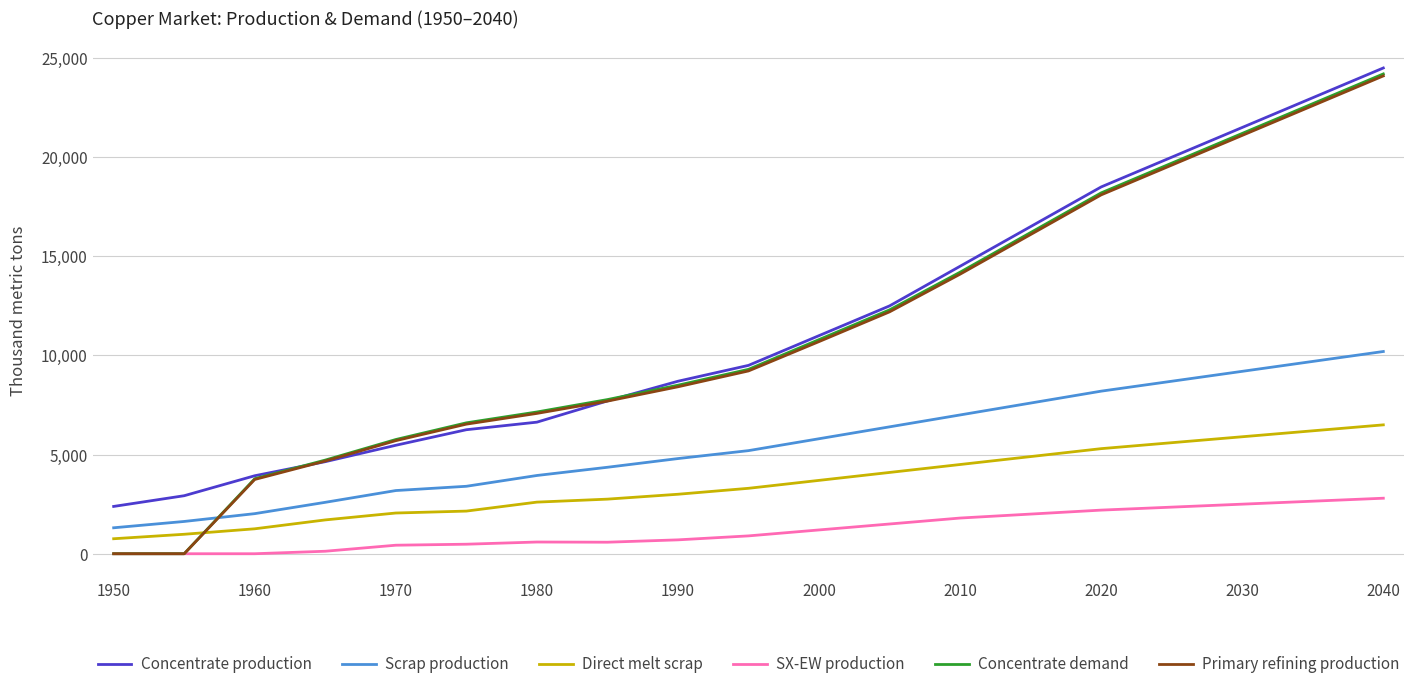

Which series has the largest range (max minus min)?

Concentrate demand